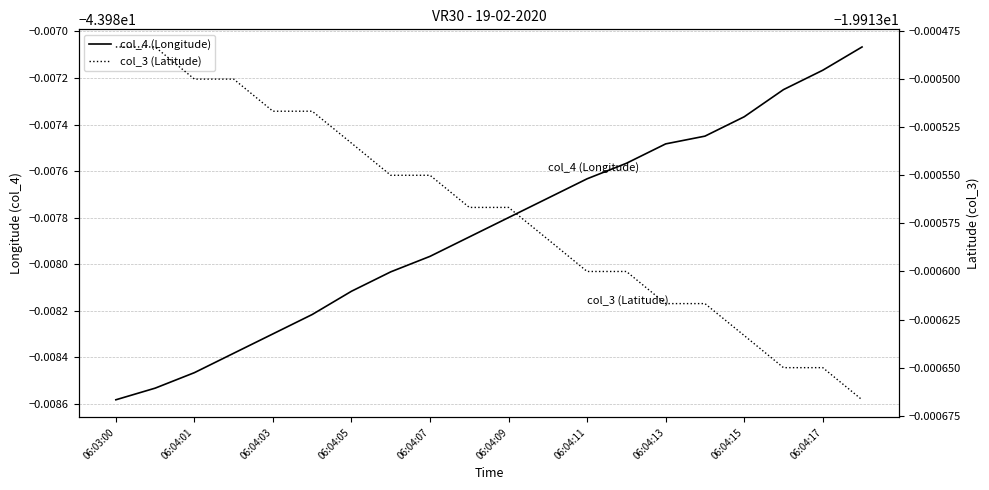

Reading left to right, list all the values displayed in this chart.

col_4 (Longitude): -44.0	-44.0	-44.0	-44.0	-44.0	-44.0	-44.0	-44.0	-44.0	-44.0	-44.0	-44.0	-44.0	-44.0	-44.0	-44.0	-44.0	-44.0	-44.0	-44.0
col_3 (Latitude): -19.9	-19.9	-19.9	-19.9	-19.9	-19.9	-19.9	-19.9	-19.9	-19.9	-19.9	-19.9	-19.9	-19.9	-19.9	-19.9	-19.9	-19.9	-19.9	-19.9